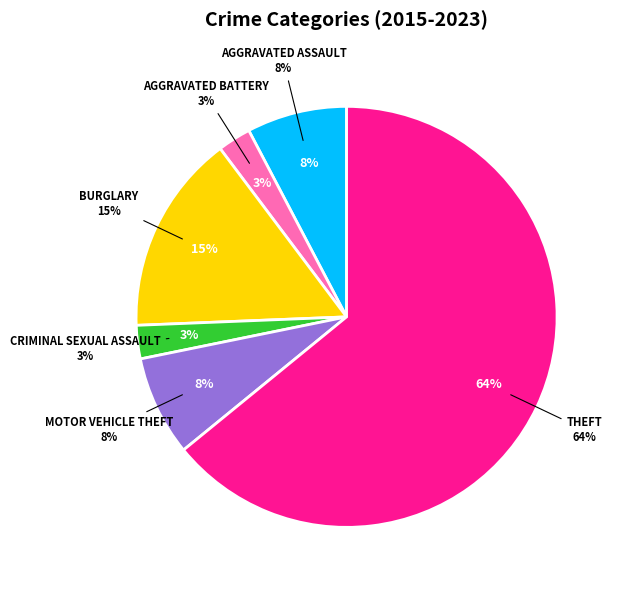

To the nearest percent, what portion does Burglary represent?

15%